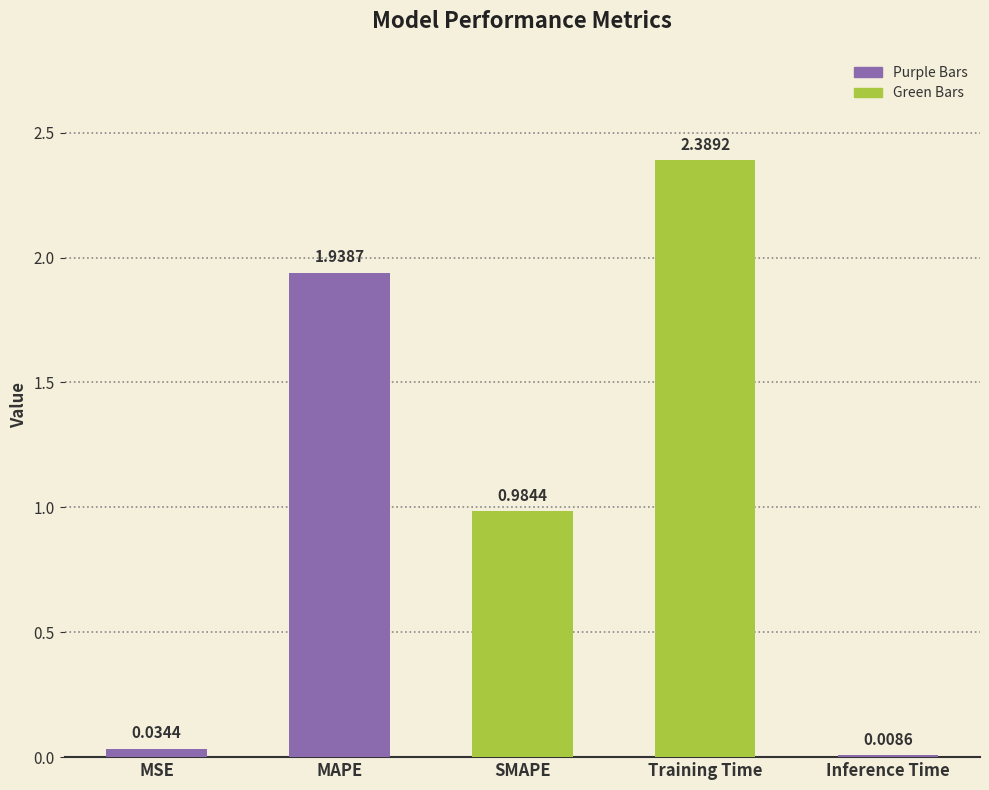

What is the sum of the values at MSE and MAPE?

2.0